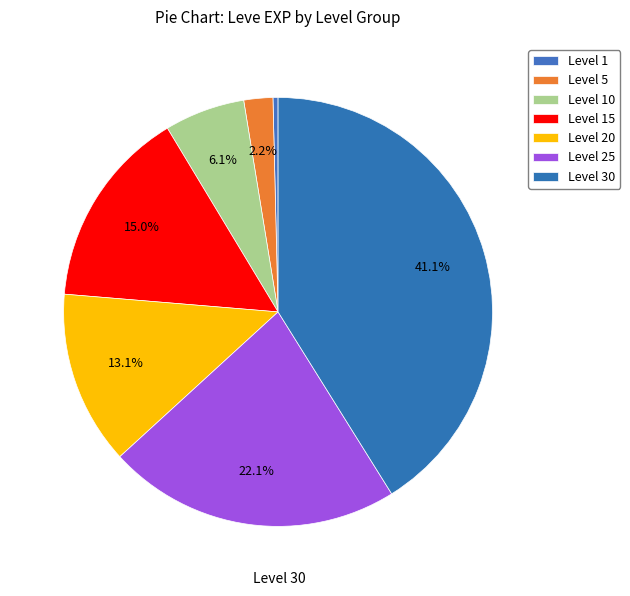

The Level 20 slice represents 1% of the pie. True or false?

False